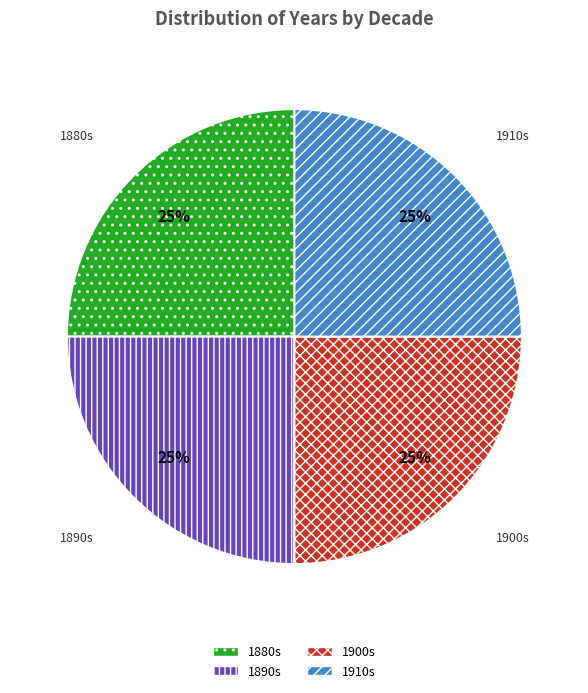

Is it true that 1910s is 36% of the pie?

False